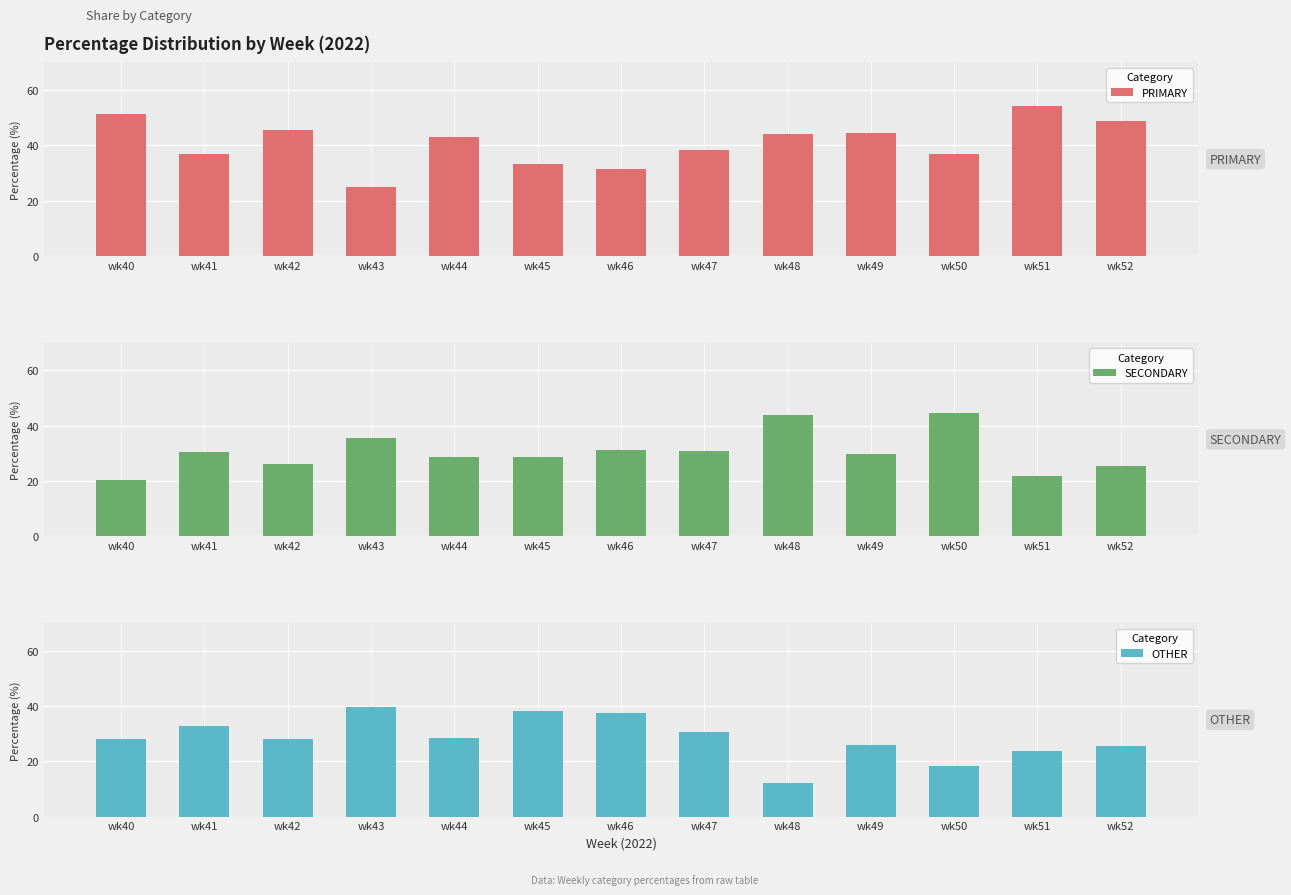

What is the value of the PRIMARY bar at the 8th from the left?

38.5